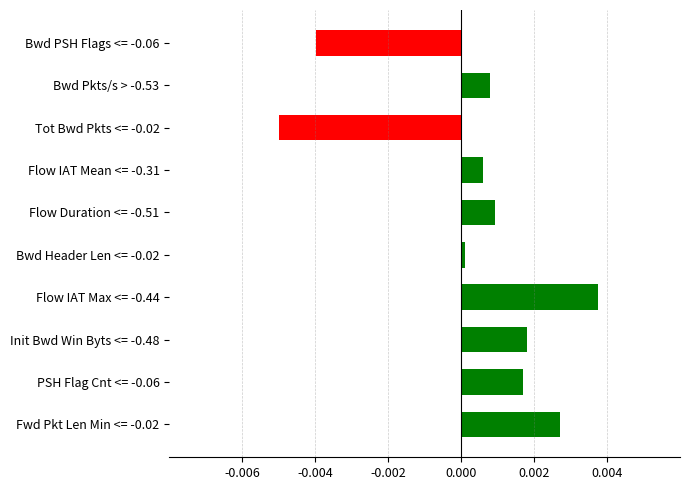

The chart shows a value of 0.0 at Flow IAT Max <= -0.44. True or false?

True